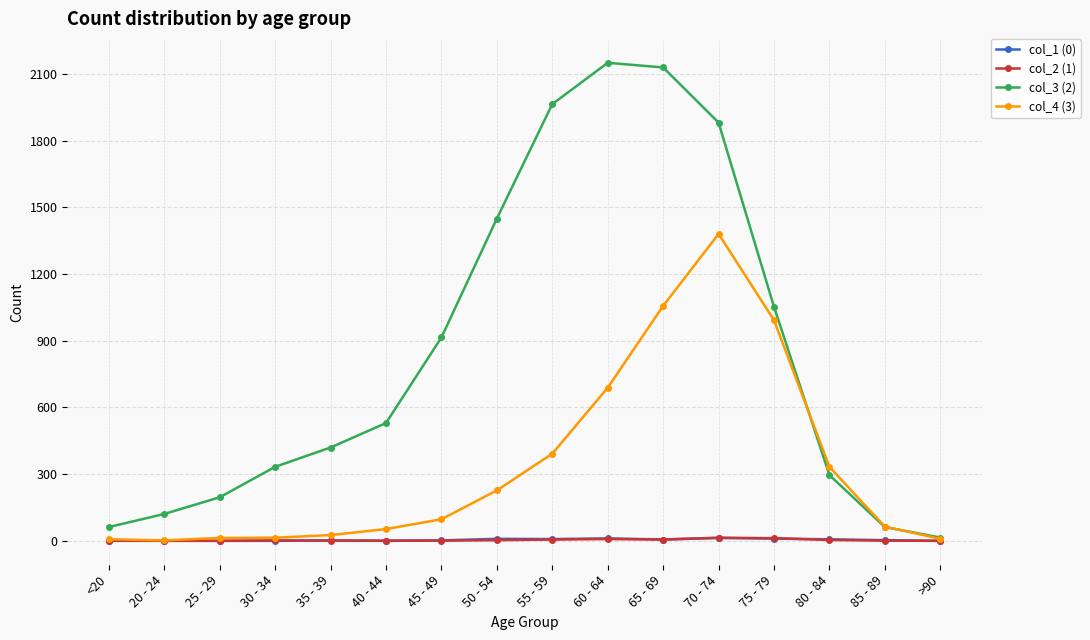

True or false: col_3 (2) has more than 2 points higher than both neighbors.

False